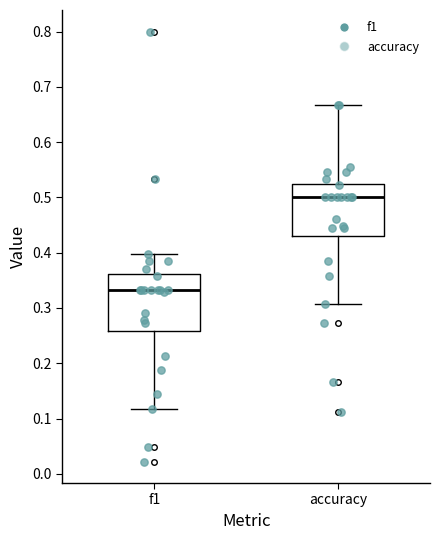

Which box has the highest median line?

accuracy